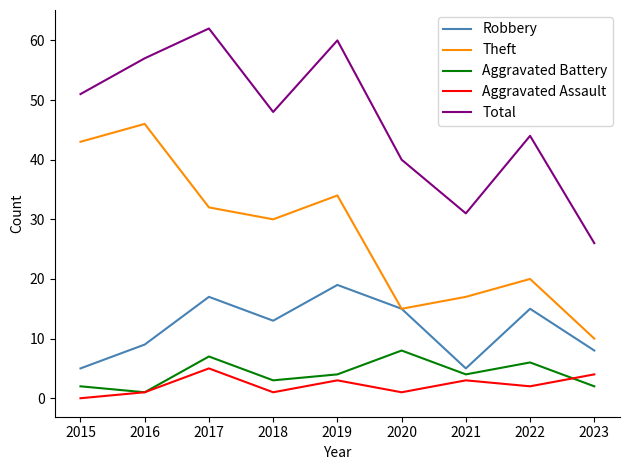

What is the spread (max minus min) of values at 2021?

28